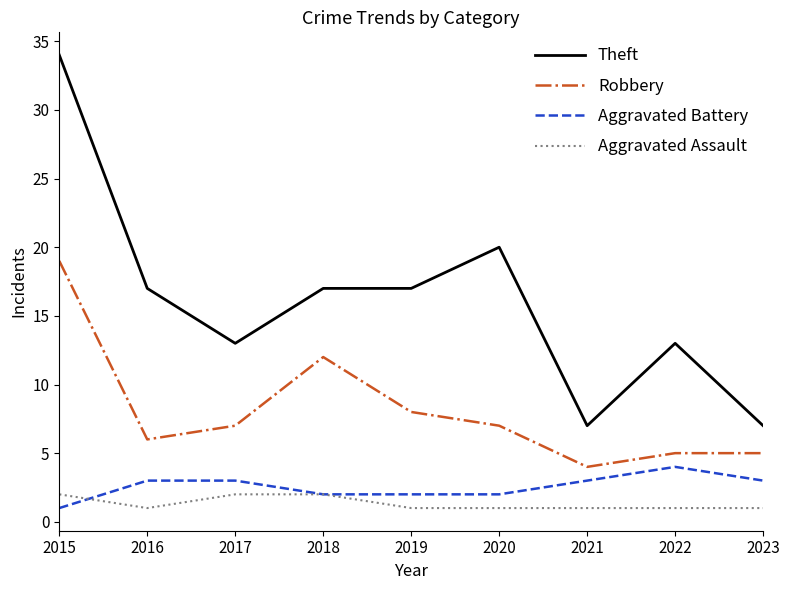

Reading left to right, what are all the values shown in this chart?

Theft: 2015=34	2016=17	2017=13	2018=17	2019=17	2020=20	2021=7	2022=13	2023=7
Robbery: 2015=19	2016=6	2017=7	2018=12	2019=8	2020=7	2021=4	2022=5	2023=5
Aggravated Battery: 2015=1	2016=3	2017=3	2018=2	2019=2	2020=2	2021=3	2022=4	2023=3
Aggravated Assault: 2015=2	2016=1	2017=2	2018=2	2019=1	2020=1	2021=1	2022=1	2023=1